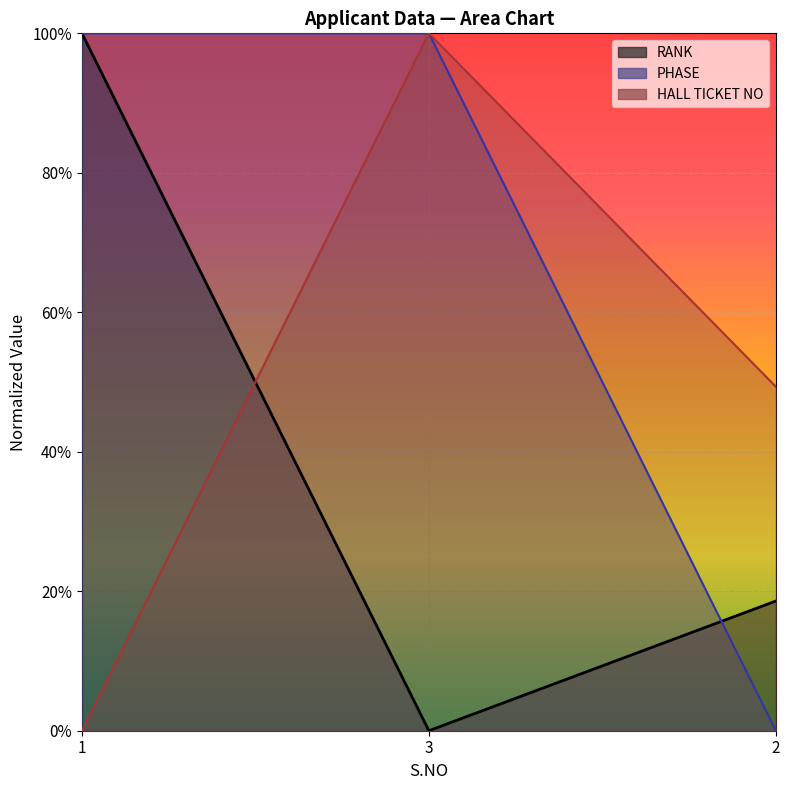

What is the difference between the HALL TICKET NO values at 3 and 2?

0.5